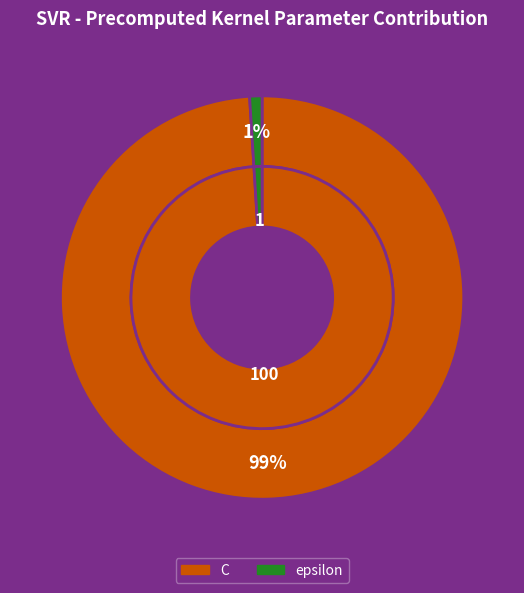

To the nearest percent, what percentage of the pie is epsilon?

1%